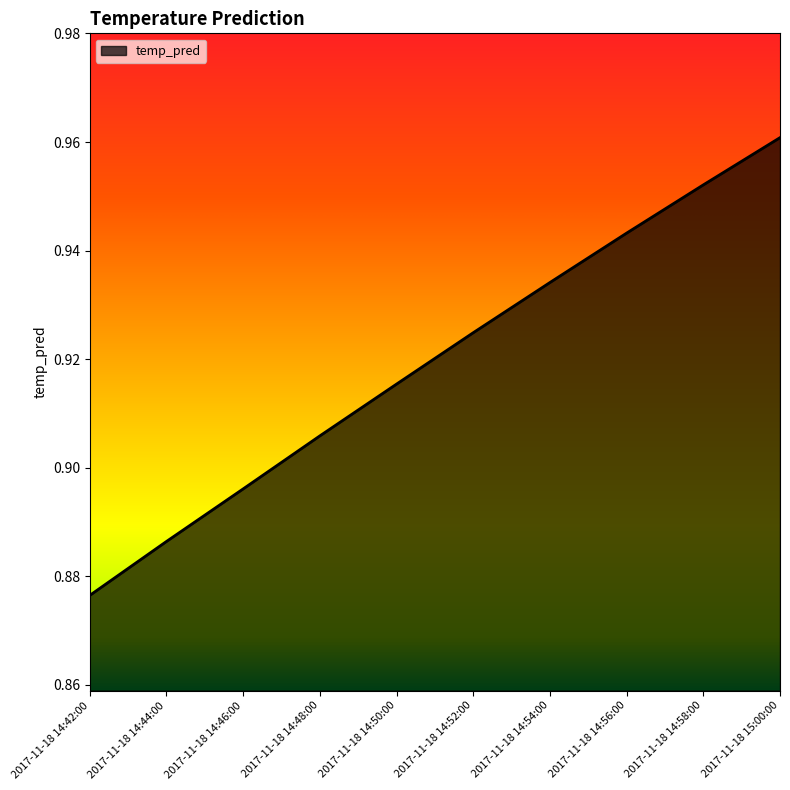

List the labels in order of value, smallest first.

2017-11-18 14:42:00, 2017-11-18 14:44:00, 2017-11-18 14:46:00, 2017-11-18 14:48:00, 2017-11-18 14:50:00, 2017-11-18 14:52:00, 2017-11-18 14:54:00, 2017-11-18 14:56:00, 2017-11-18 14:58:00, 2017-11-18 15:00:00